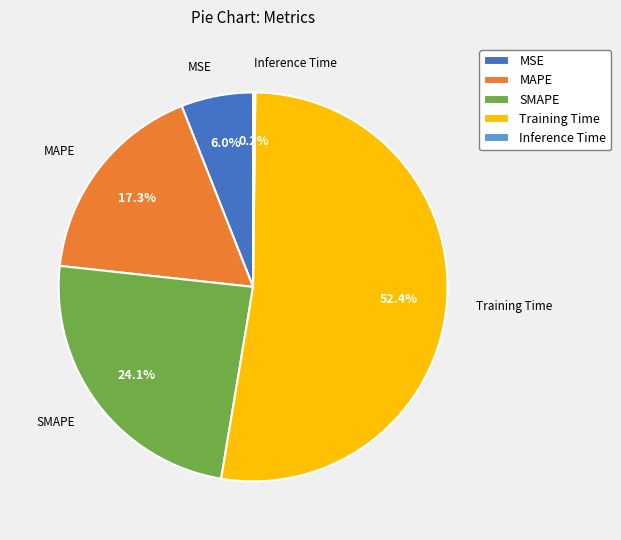

Is the sum of Training Time and SMAPE greater than half?

Yes